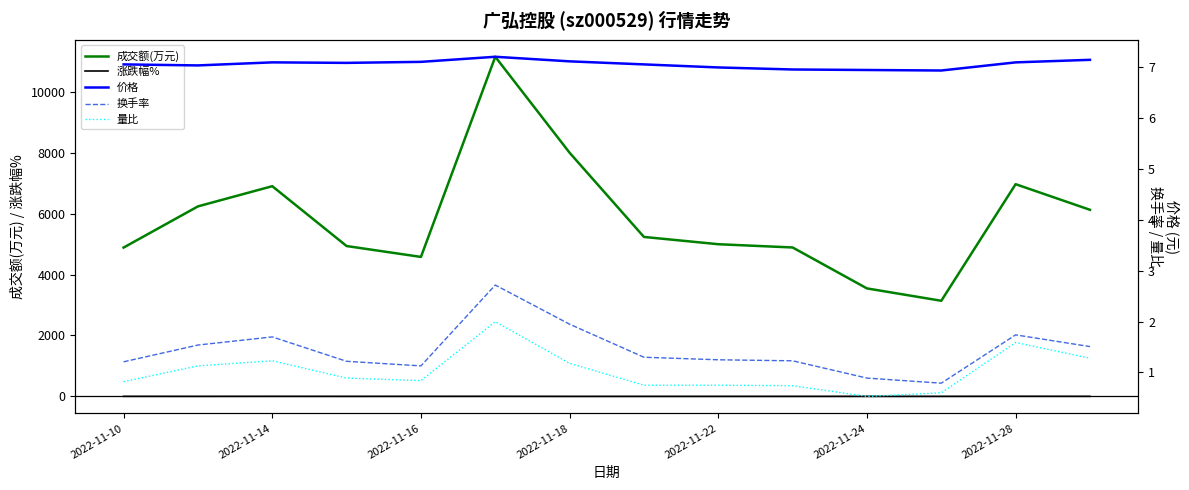

What are all the series names shown in the legend?

成交额(万元), 涨跌幅%, 价格, 换手率, 量比